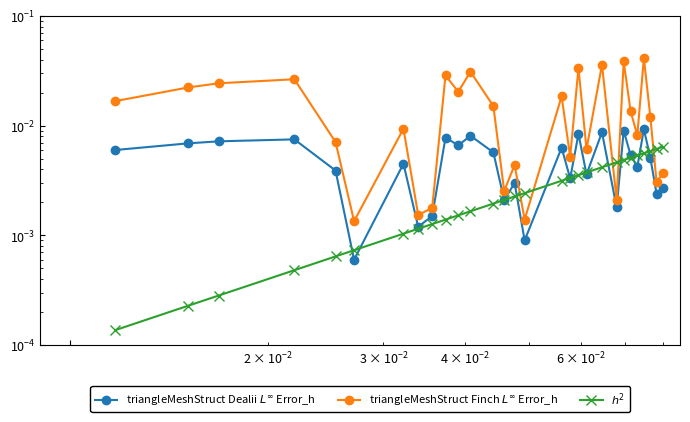

In triangleMeshStruct Finch $L^\infty$ Error_h, how many points are lower than both neighbors (excluding endpoints)?

10